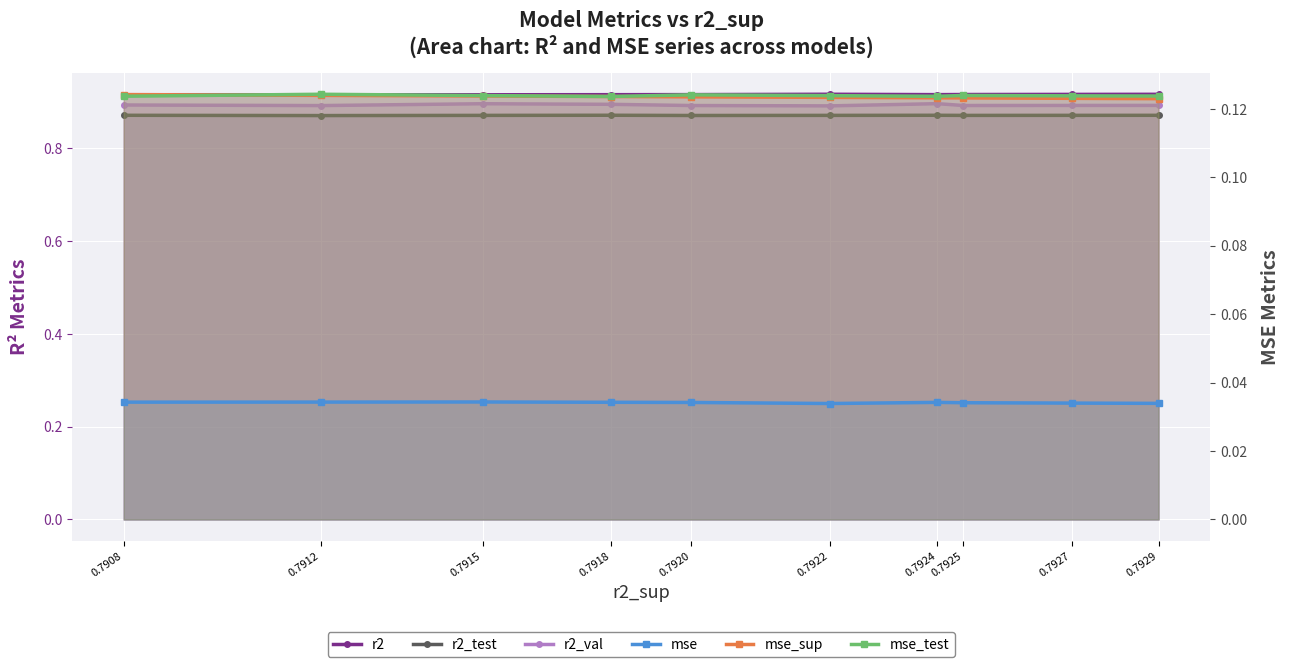

Where is mse_test nearest to the value 0?

0.7918